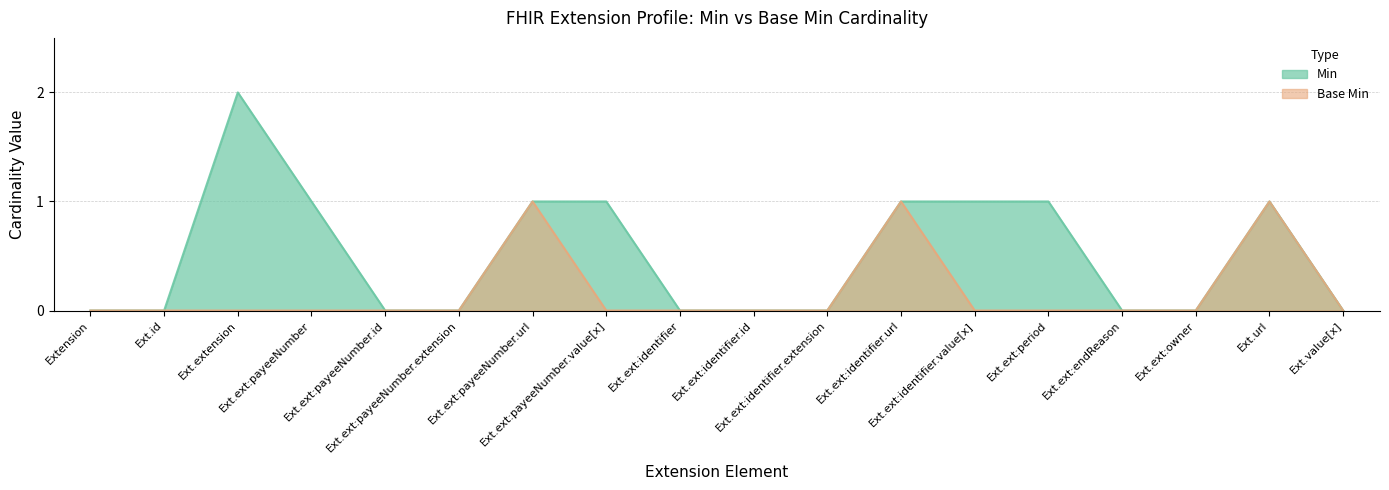

What is the spread (max minus min) of values at Ext.ext:period?

1